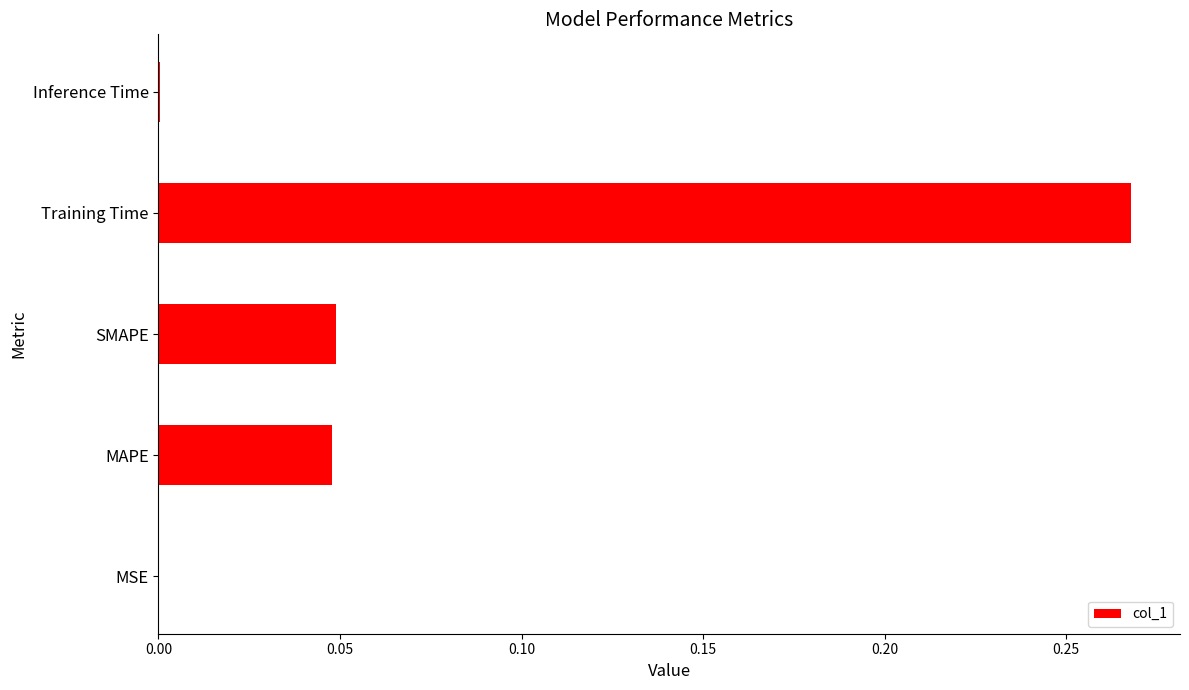

True or false: the data shows 0.0 at MAPE.

True